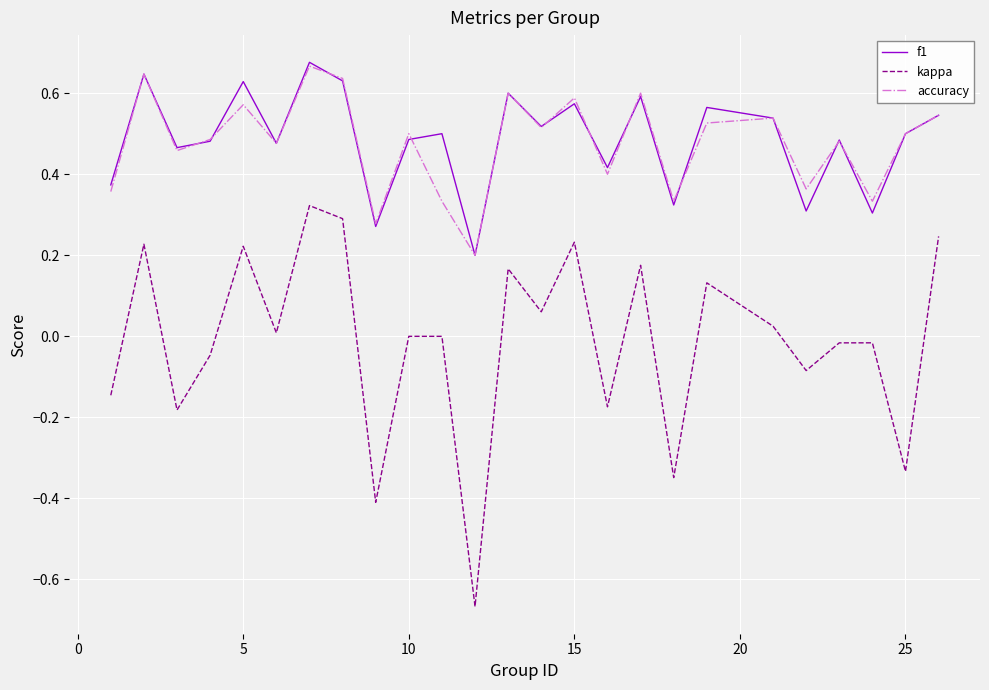

True or false: accuracy and kappa intersect in this chart.

False